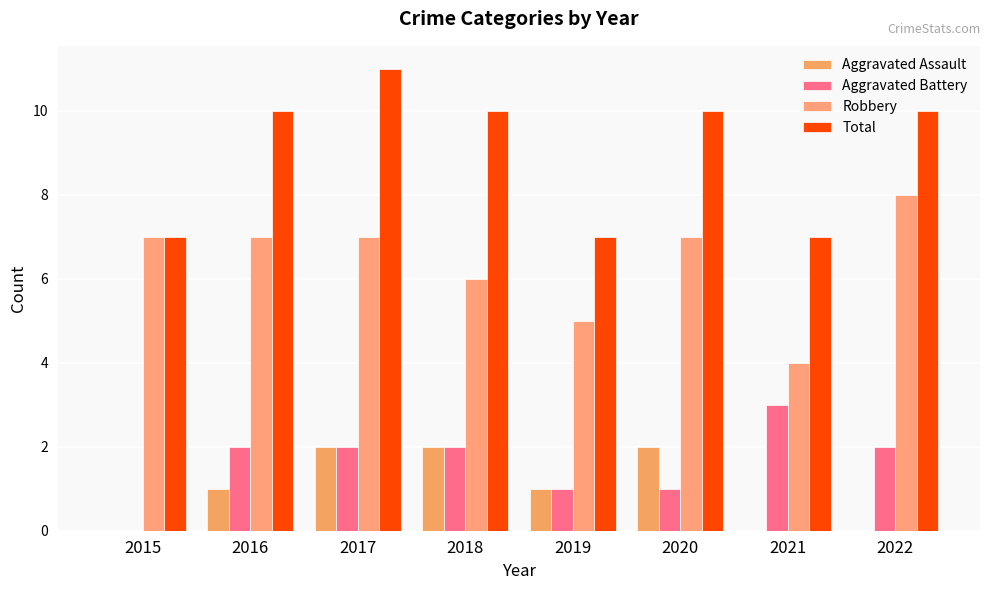

Reading left to right, transcribe all the data shown in this chart.

Aggravated Assault: 2015=0	2016=1	2017=2	2018=2	2019=1	2020=2	2021=0	2022=0
Aggravated Battery: 2015=0	2016=2	2017=2	2018=2	2019=1	2020=1	2021=3	2022=2
Robbery: 2015=7	2016=7	2017=7	2018=6	2019=5	2020=7	2021=4	2022=8
Total: 2015=7	2016=10	2017=11	2018=10	2019=7	2020=10	2021=7	2022=10